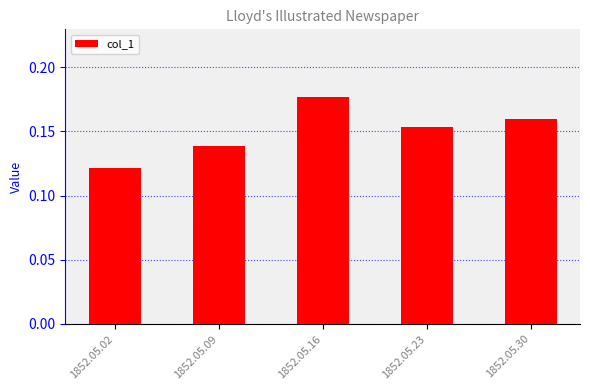

Which label corresponds to the smallest value in the chart?

1852.05.02